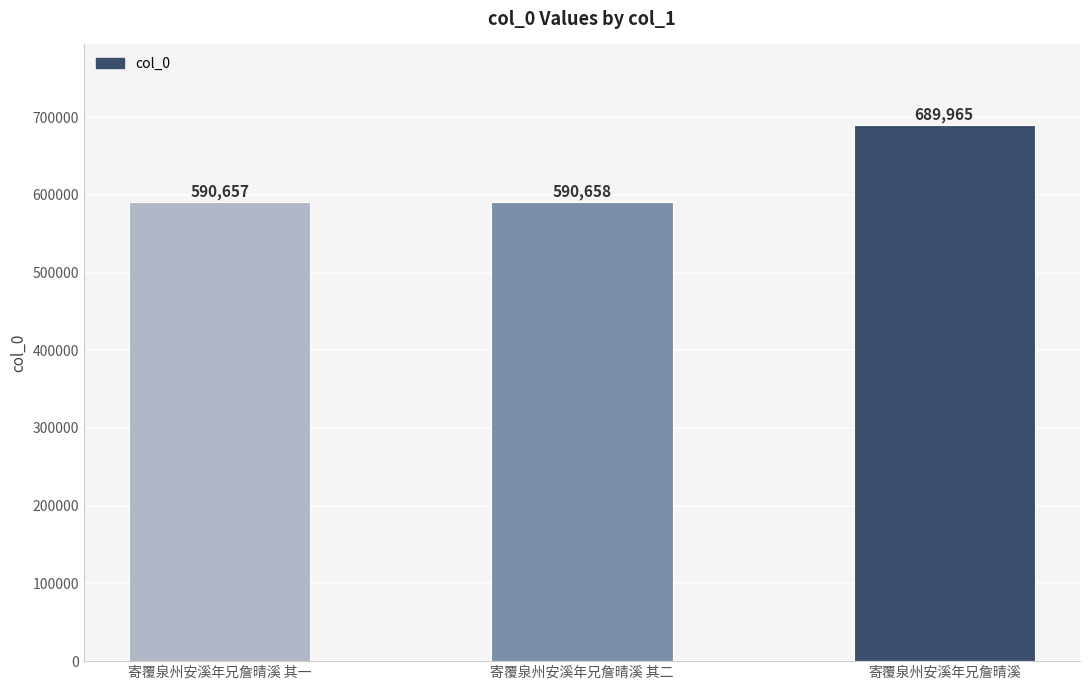

Rank the categories by value from lowest to highest.

寄覆泉州安溪年兄詹晴溪 其一, 寄覆泉州安溪年兄詹晴溪 其二, 寄覆泉州安溪年兄詹晴溪